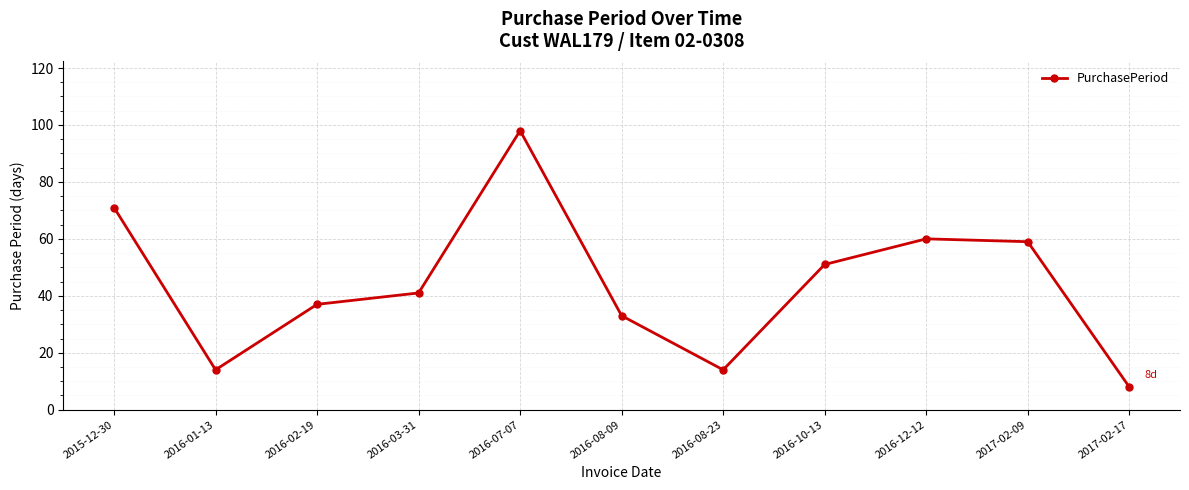

The chart shows a value of 33 at 2016-08-09. True or false?

True